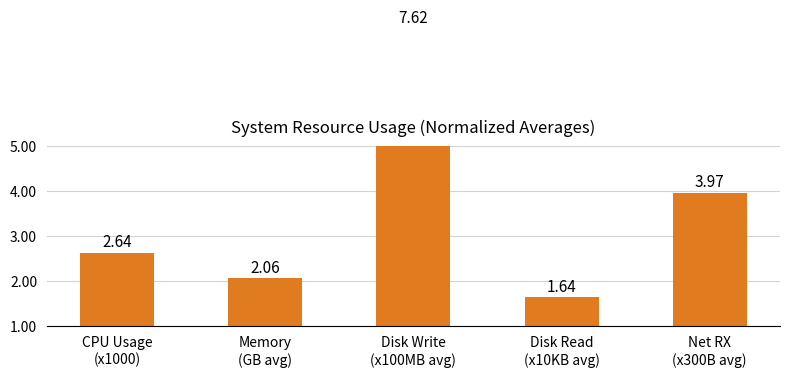

What is the difference between the maximum and minimum values?

6.0